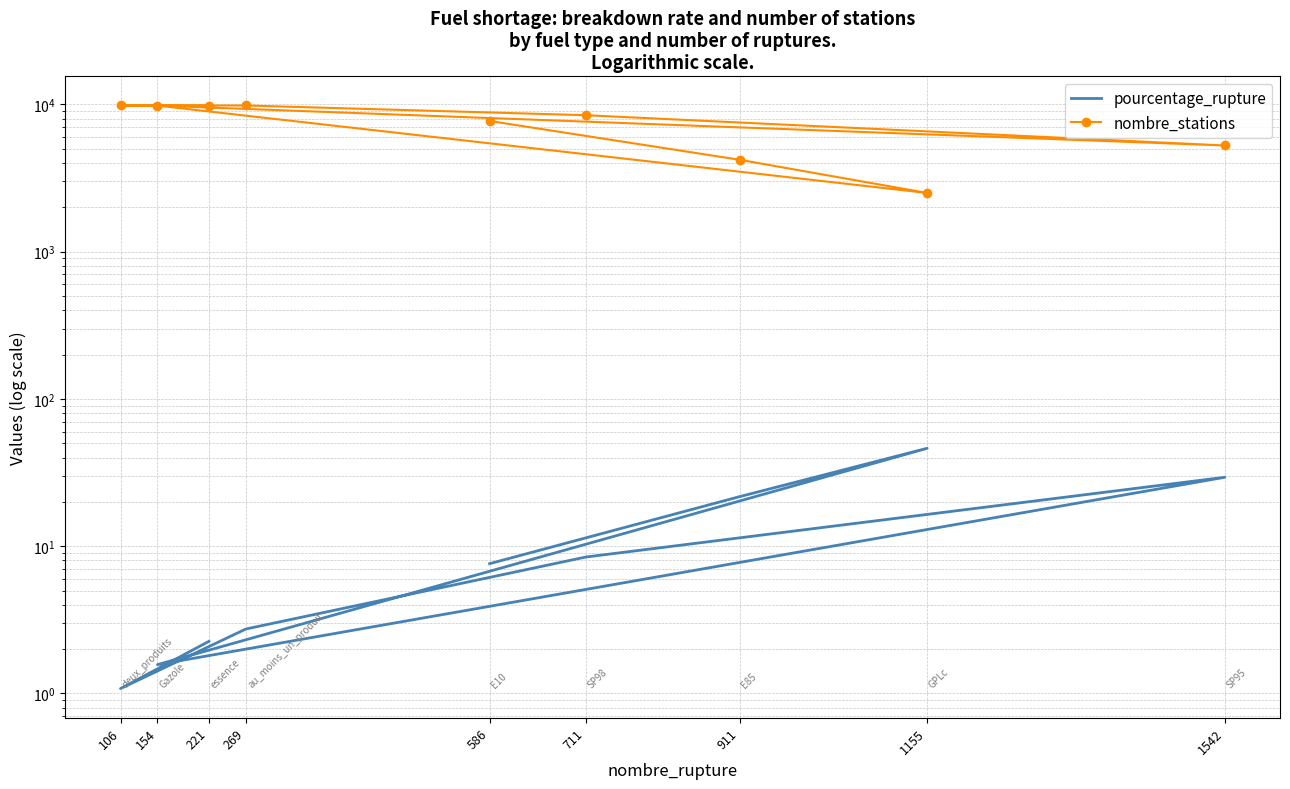

True or false: nombre_stations has a value of 13037.7 at 586.

False